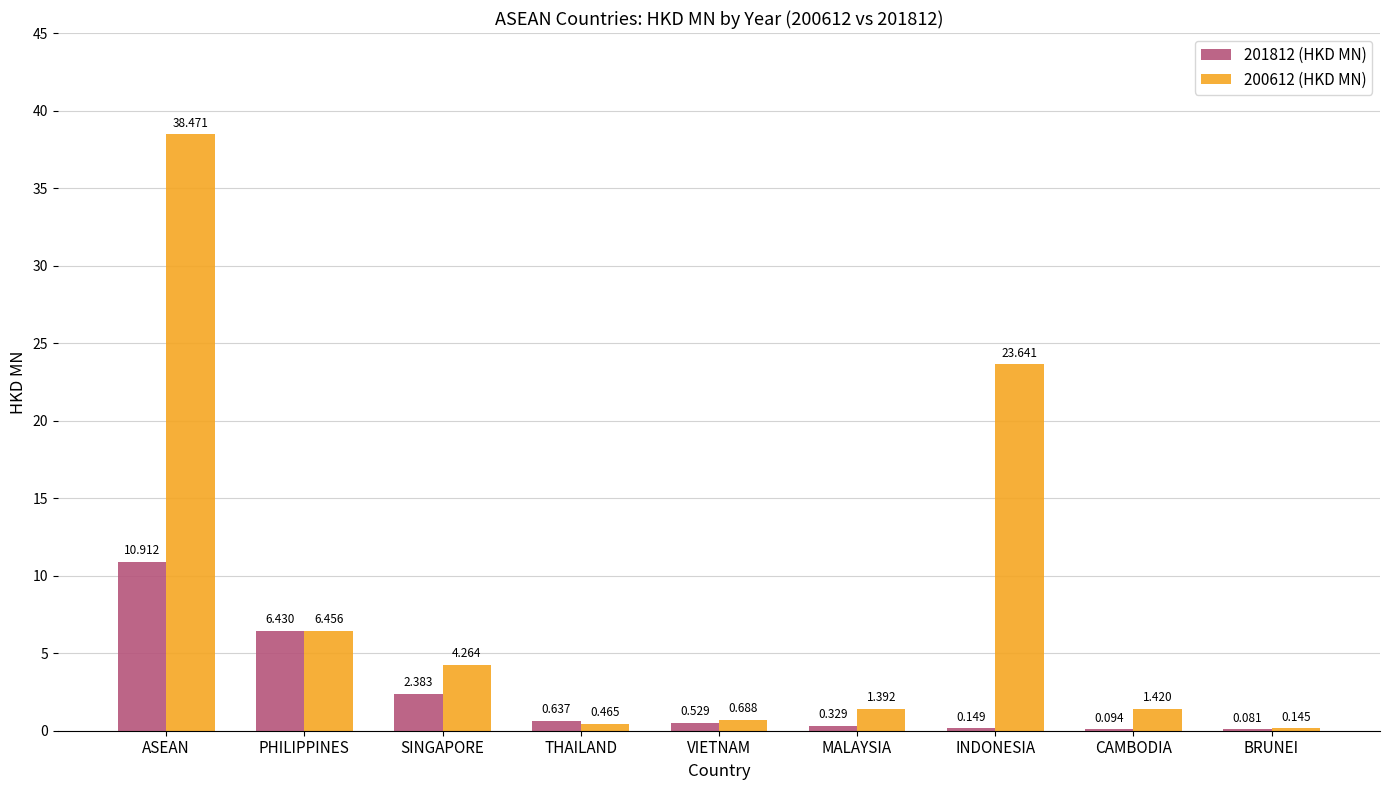

At which category is the sum across all series the highest?

ASEAN